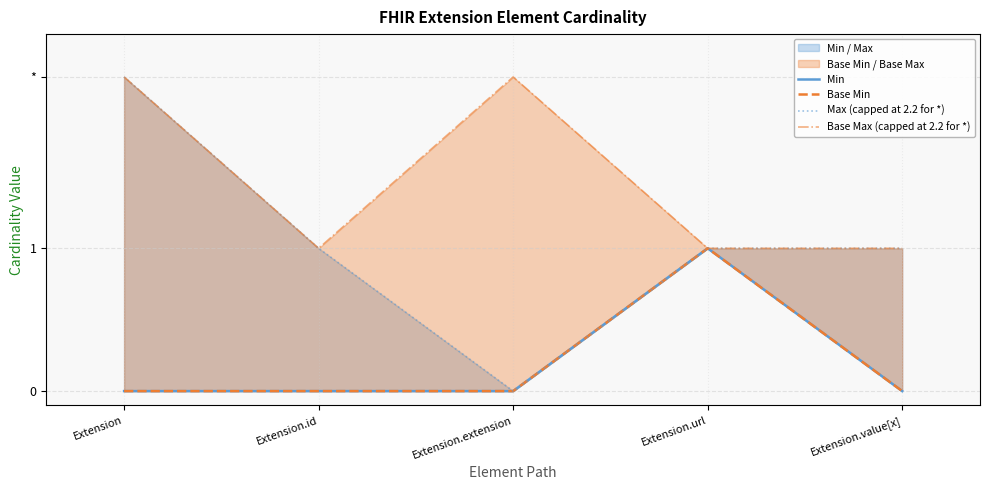

How many interior local peaks does the Min series have?

1